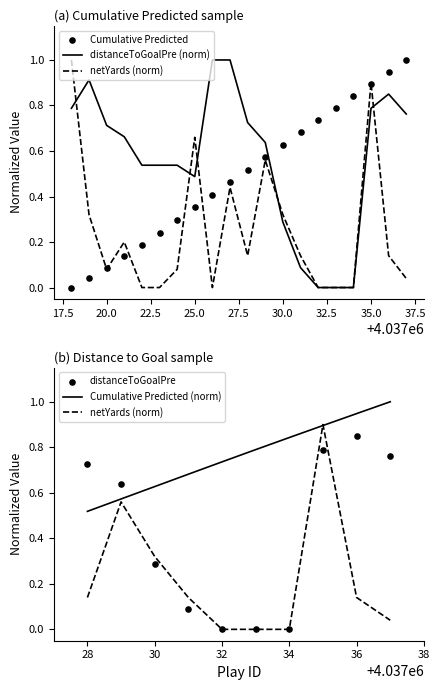

Which series reaches the maximum Y coordinate?

Cumulative_Predicted